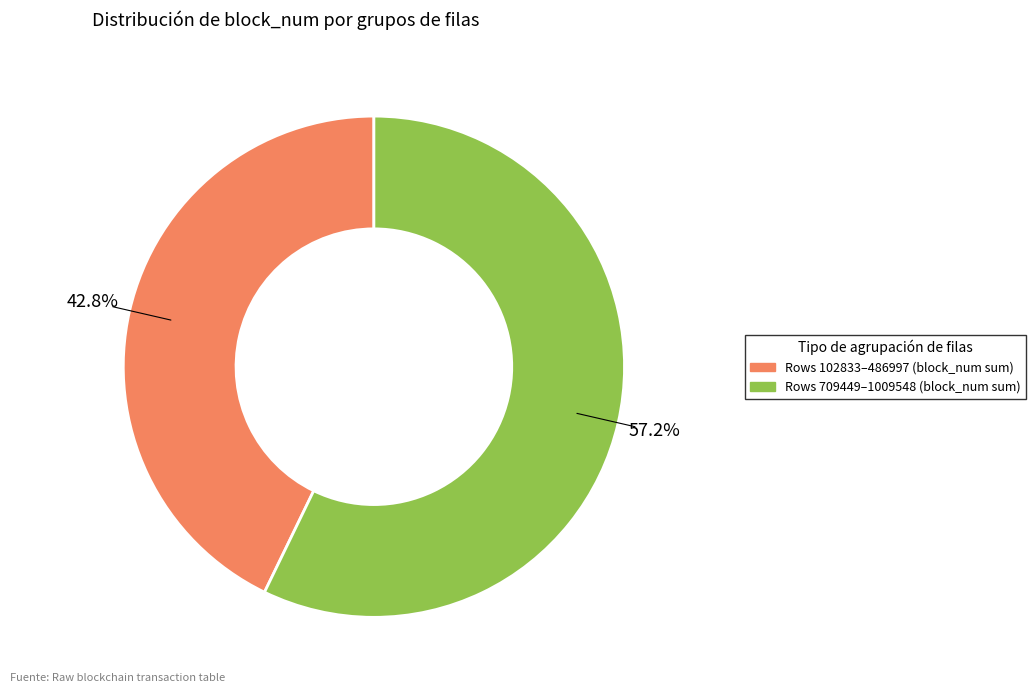

Is there any slice that represents more than half of the pie?

Yes